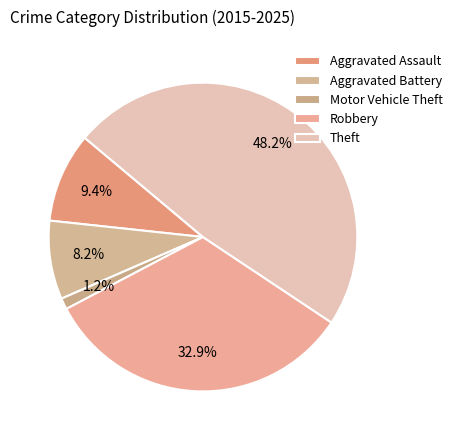

Count the number of slices in the pie.

5